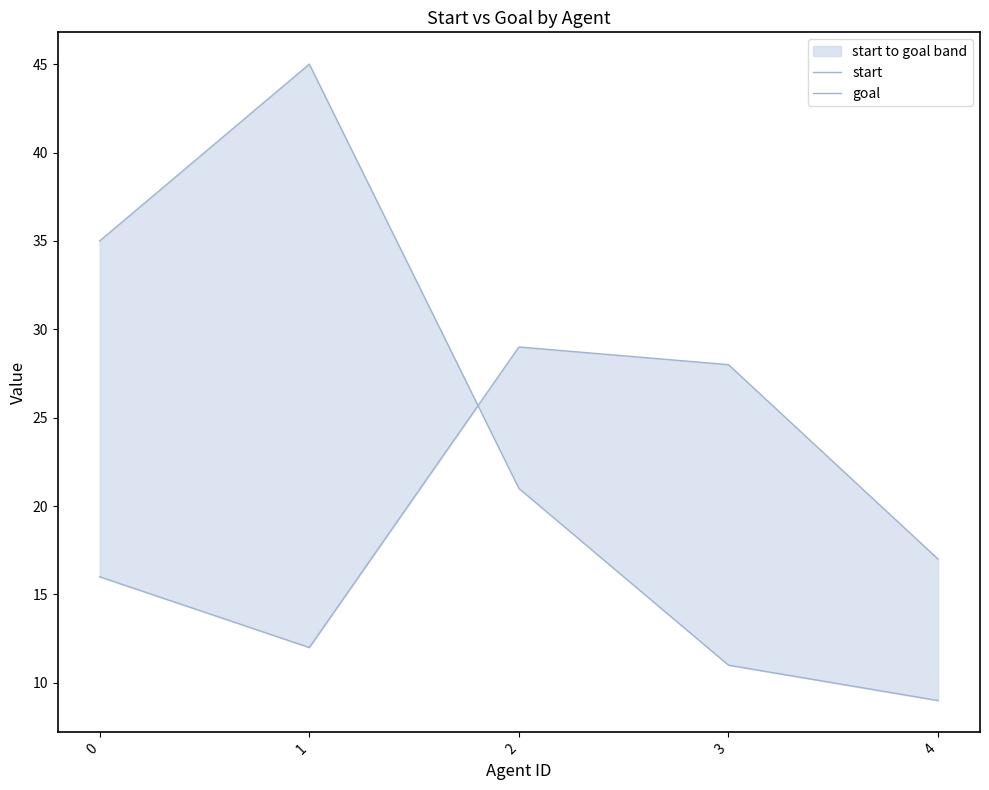

Which category has the lowest value in the goal series?

4